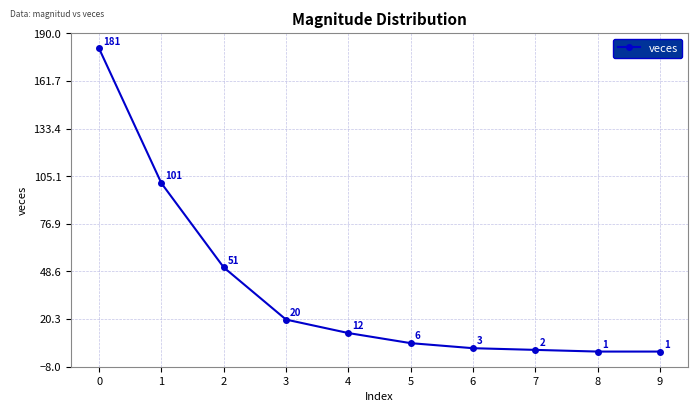

What is the smallest value displayed?

1